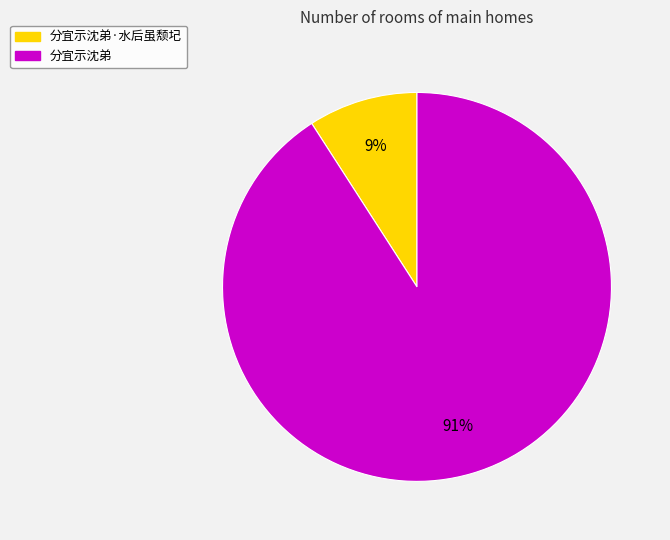

Do 分宜示沈弟 and 分宜示沈弟·水后虽颓圮 together represent more than half of the pie?

Yes